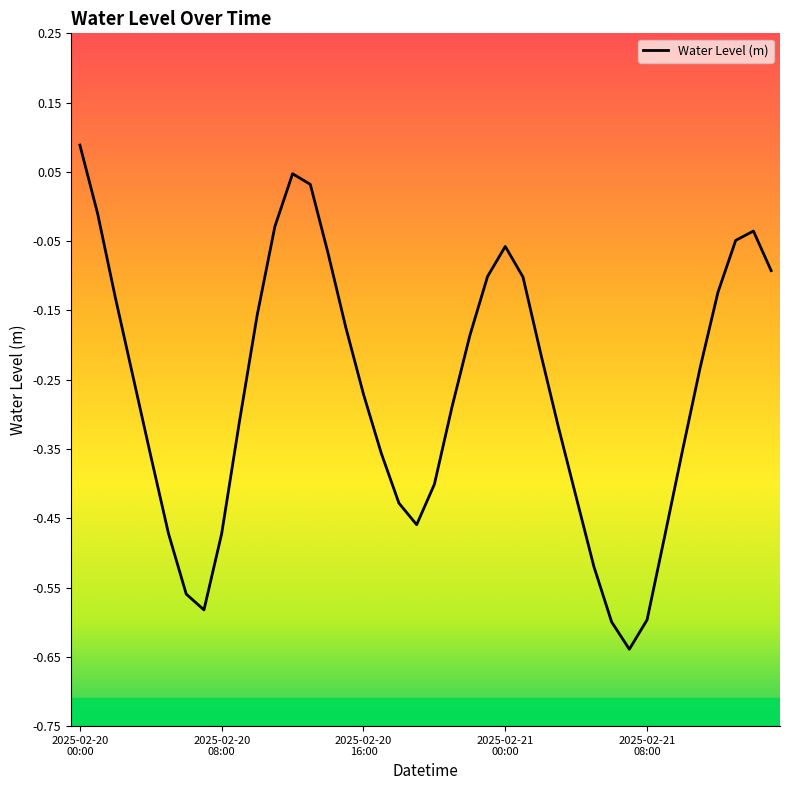

What is the difference between the maximum and minimum values?

0.7